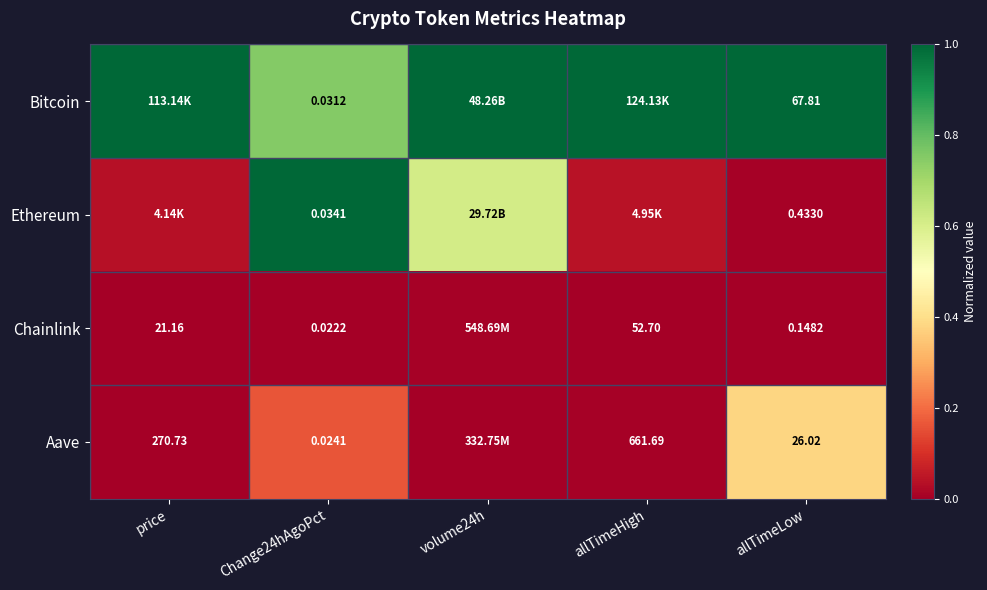

Is the value of Ethereum at Change24hAgoPct greater than the value of Bitcoin at Change24hAgoPct?

Yes